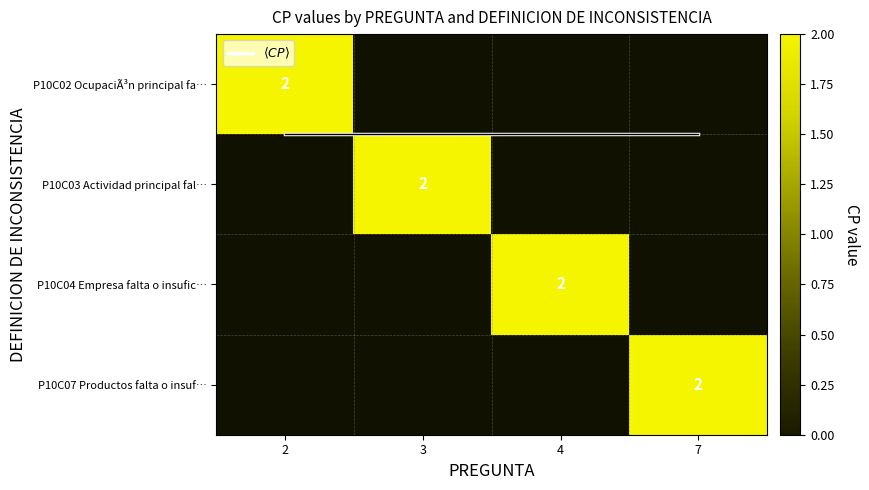

Read the $\langle CP \rangle$ value at 7.

0.5